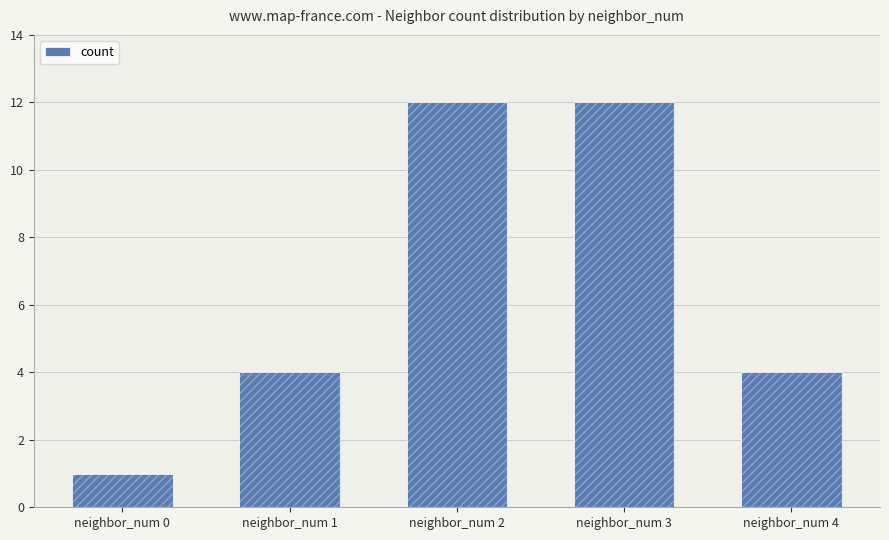

True or false: the data shows 8 at neighbor_num 3.

False